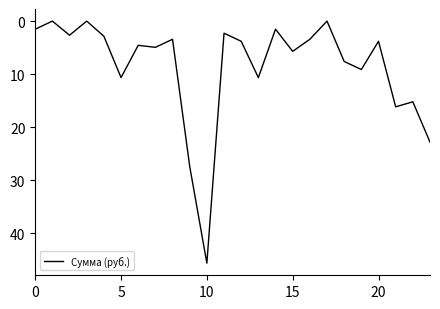

Does the chart display data point markers on the line(s)?

No